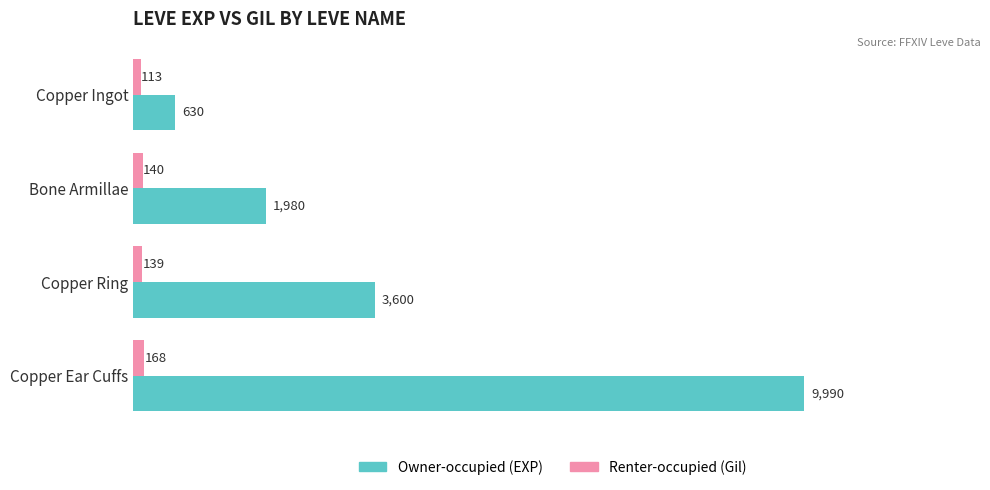

What is the spread (max minus min) of values at Copper Ingot?

517